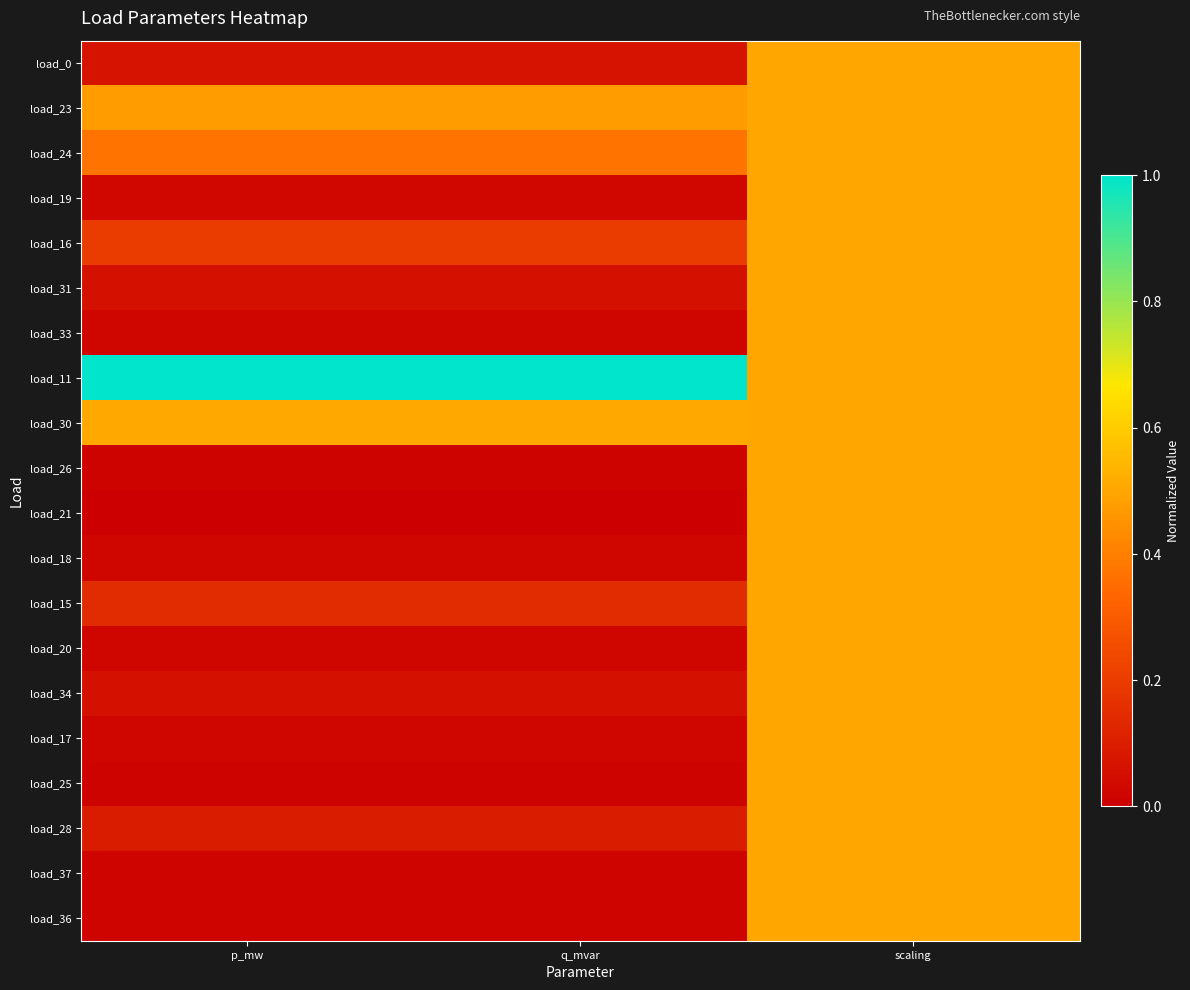

What is the maximum value shown in the chart?

1.0